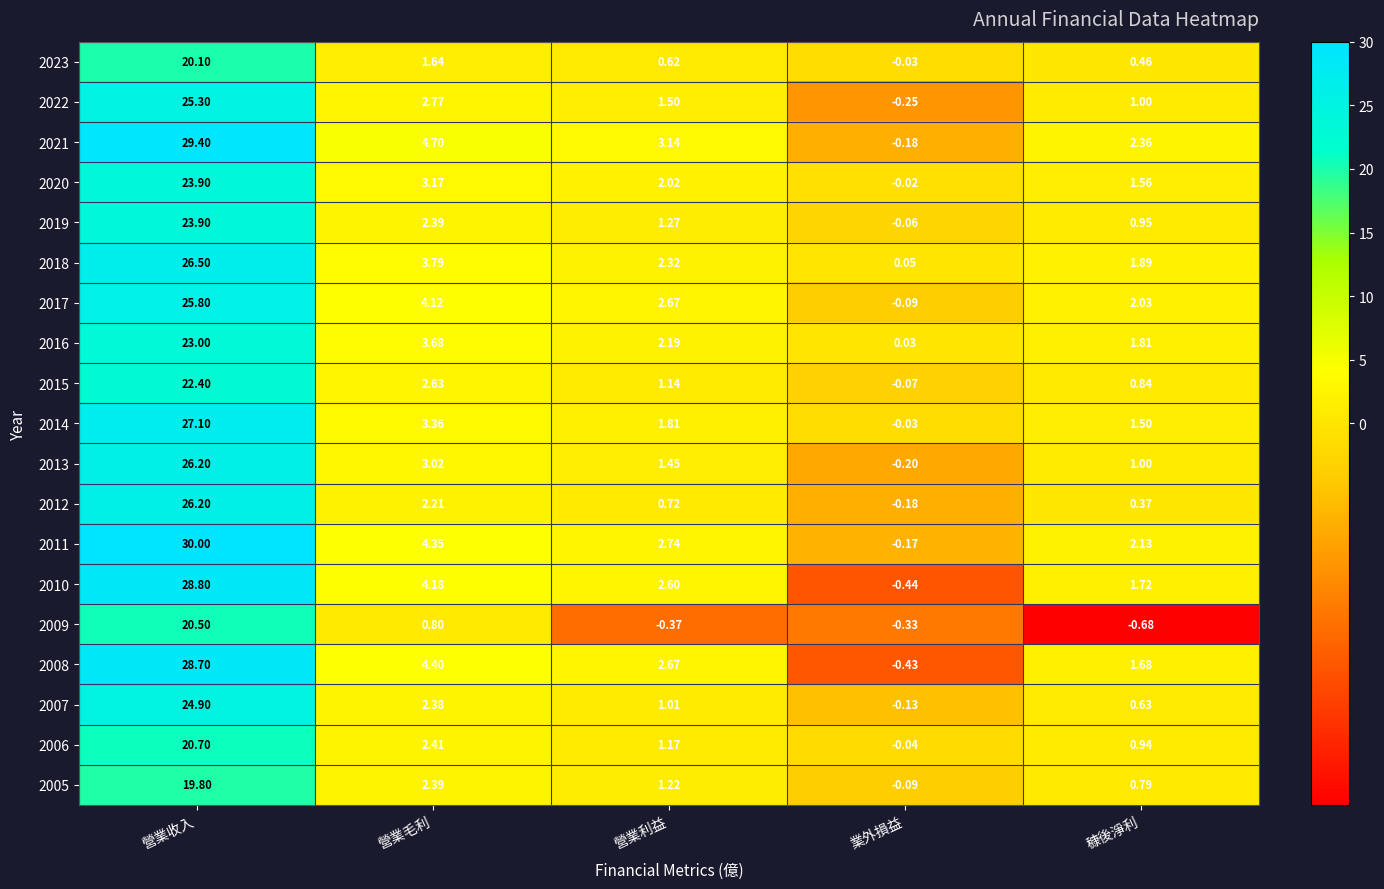

At which label does 2019 first exceed 1?

營業收入